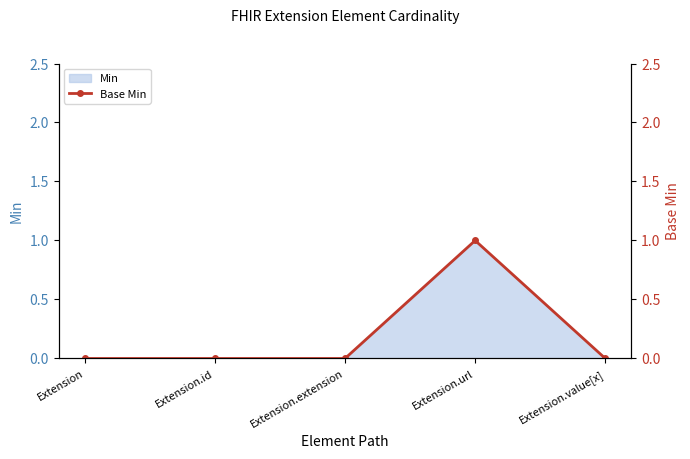

The value at Extension.url is 1. True or false?

True